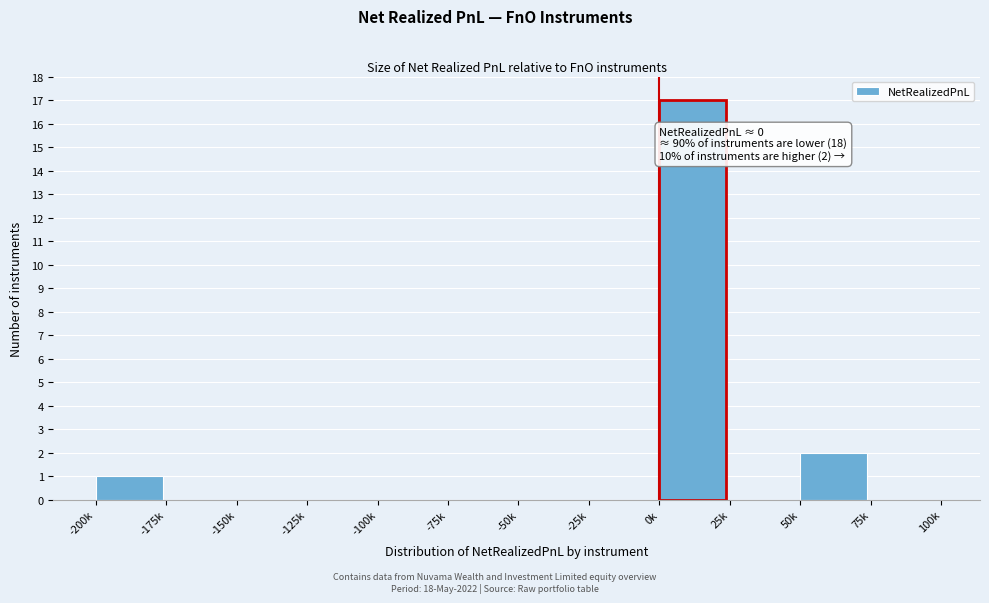

Reading left to right, list all the values displayed in this chart.

-200k=1	-175k=0	-150k=0	-125k=0	-100k=0	-75k=0	-50k=0	-25k=0	0k=17	25k=0	50k=2	75k=0